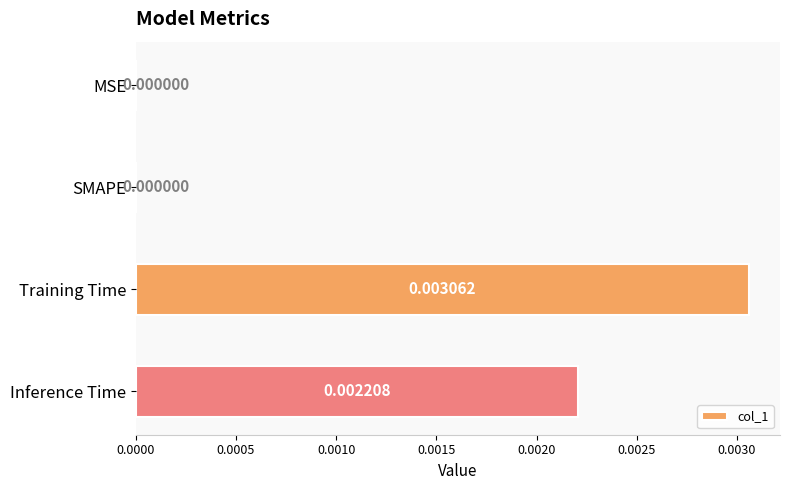

Between MSE and Inference Time, which is larger?

Inference Time